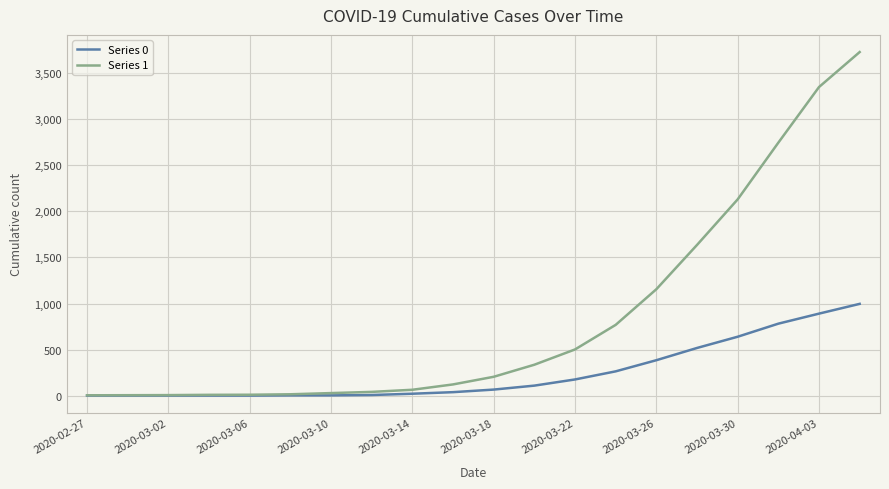

List the series in order of their overall mean, highest first.

Series 1, Series 0